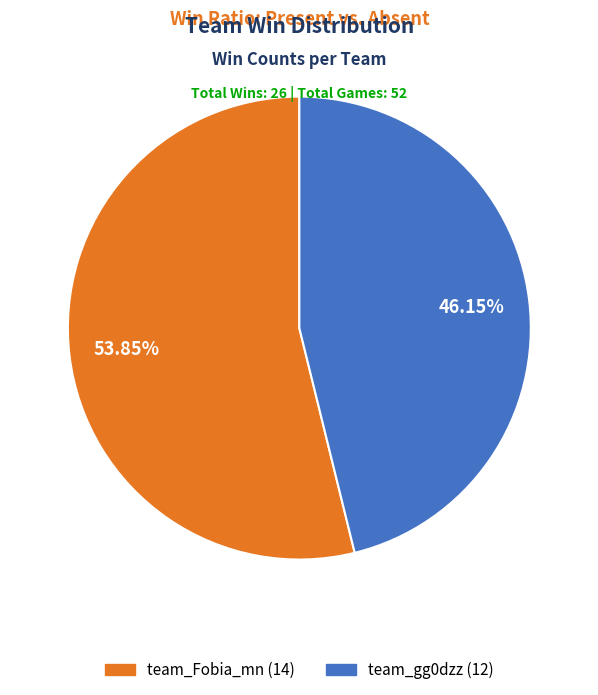

To the nearest percent, what portion does team_Fobia_mn represent?

54%